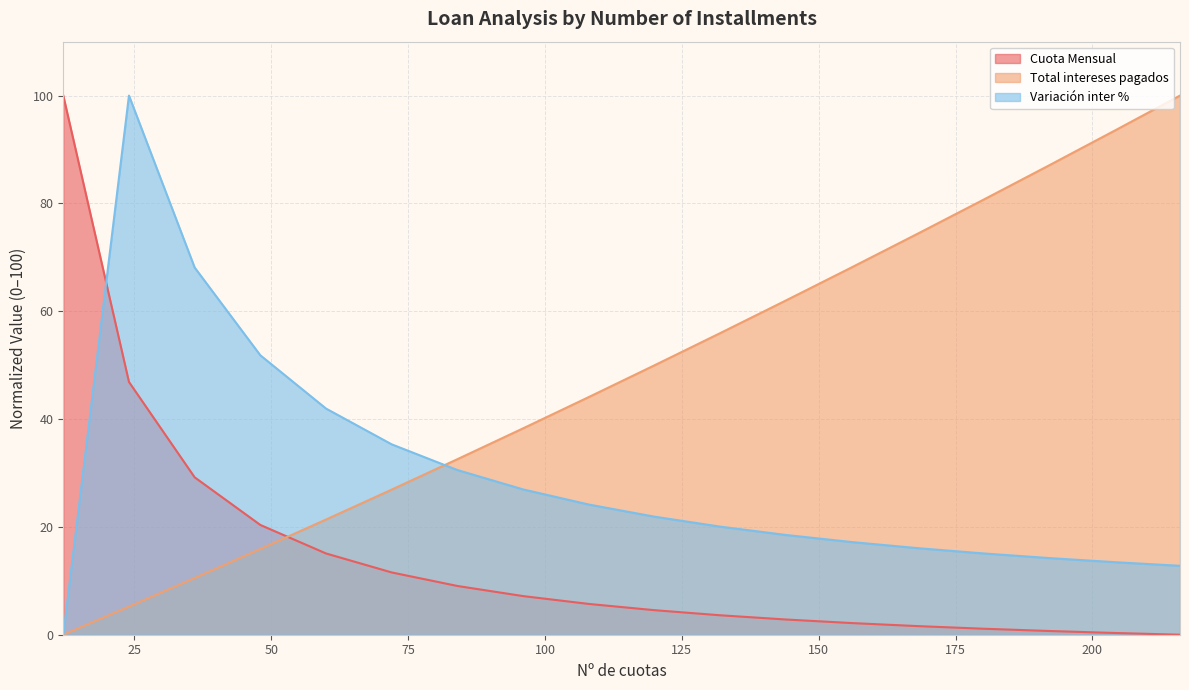

True or false: Cuota Mensual and Total intereses pagados cross at least once.

True